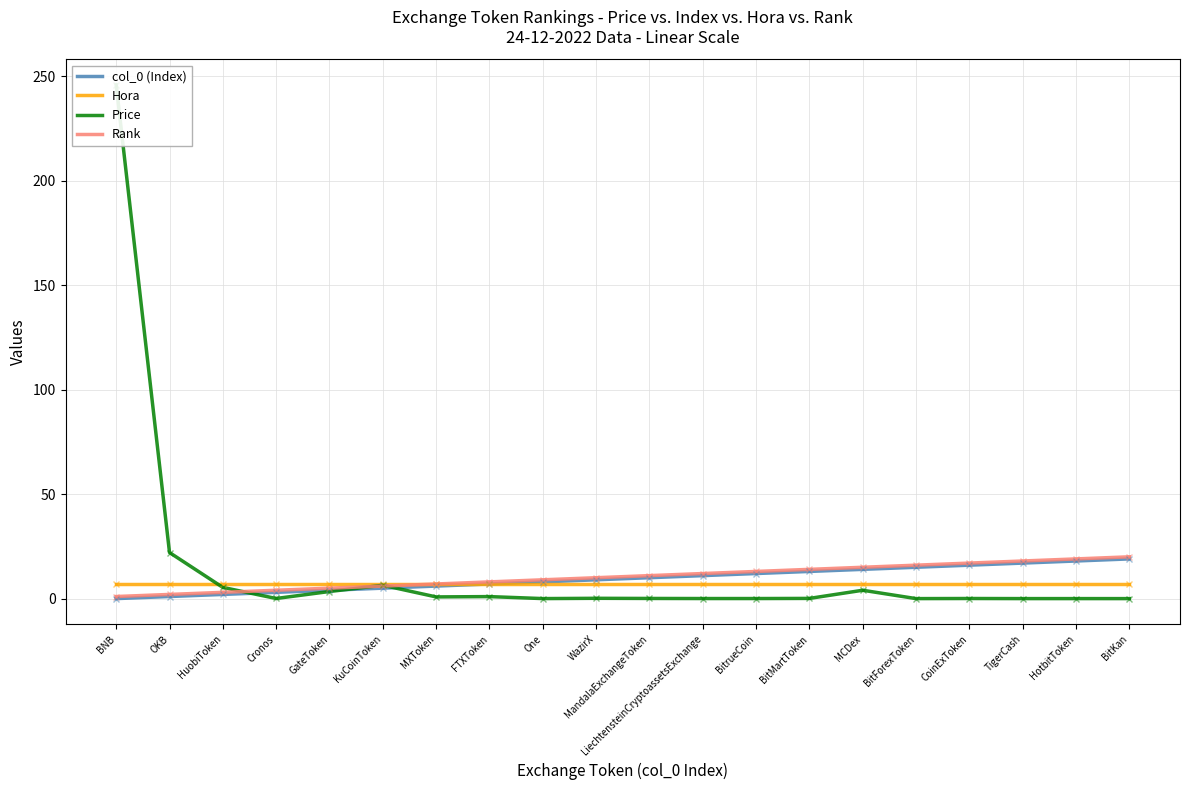

Rank the categories by Price value from lowest to highest.

BitKan, BitForexToken, HotbitToken, TigerCash, One, BitrueCoin, LiechtensteinCryptoassetsExchange, CoinExToken, Cronos, MandalaExchangeToken, BitMartToken, WazirX, MXToken, FTXToken, GateToken, MCDex, HuobiToken, KuCoinToken, OKB, BNB